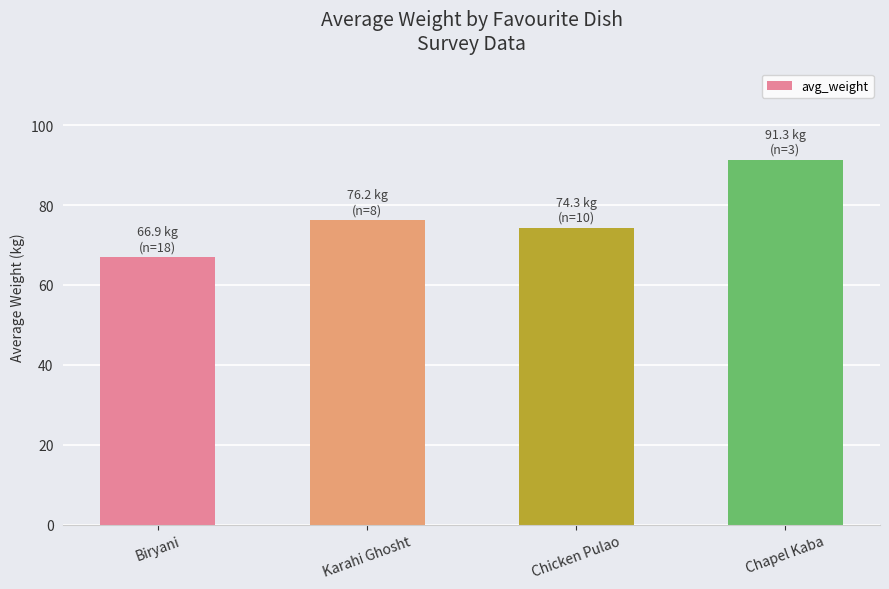

What is the minimum value shown in the chart?

66.9